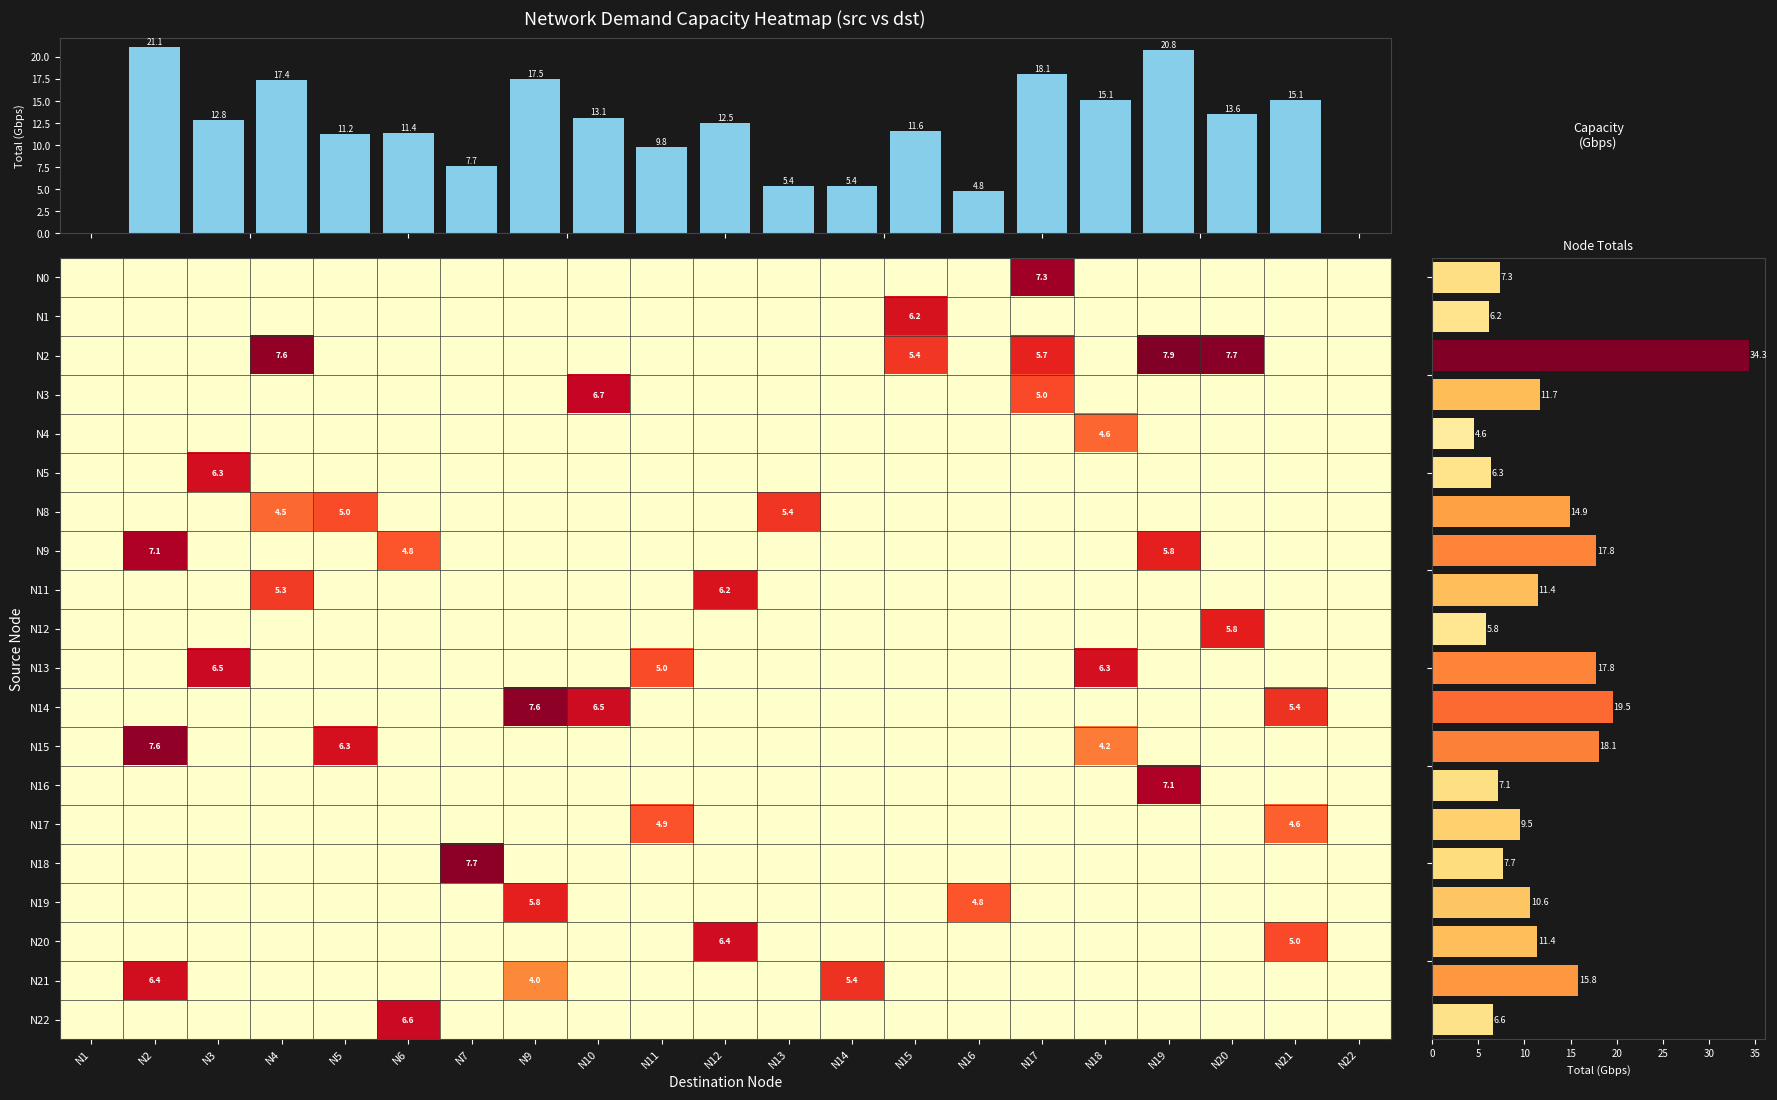

Is it true that Column Totals equals 17.4 at N4?

True